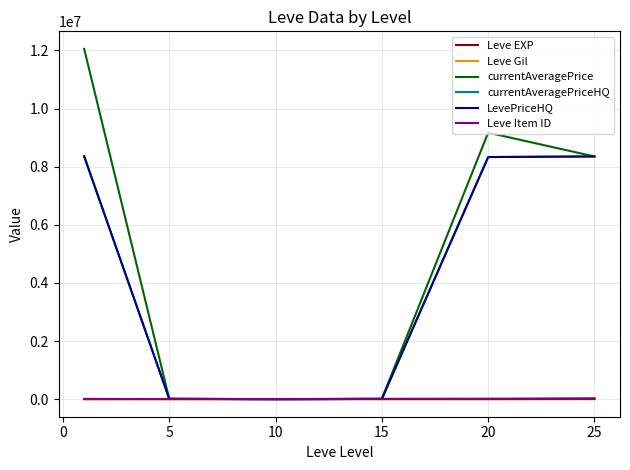

Is this an area chart (filled region under the line)?

No